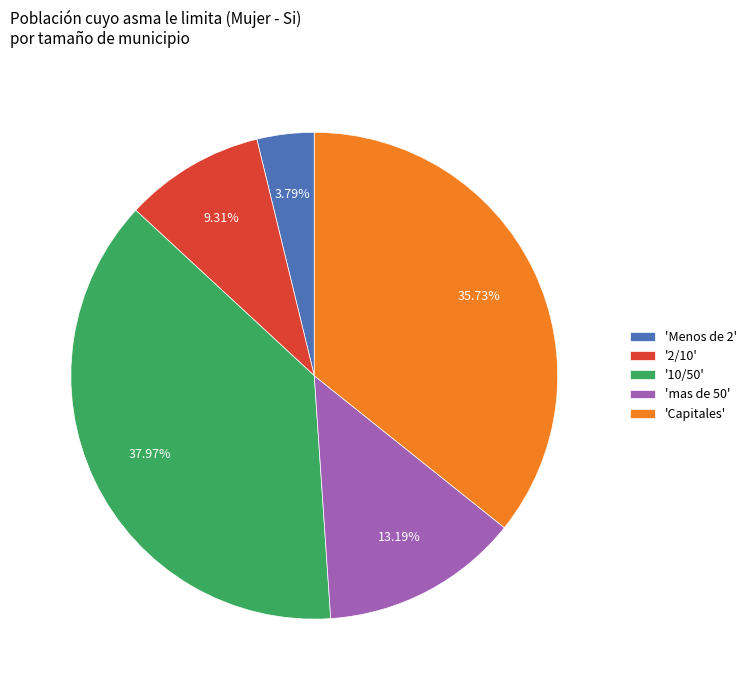

Rank the categories by value from lowest to highest.

'Menos de 2', '2/10', 'mas de 50', 'Capitales', '10/50'